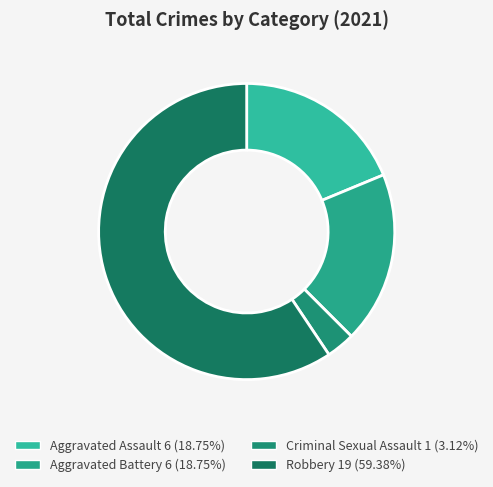

Combined, do Aggravated Battery and Criminal Sexual Assault account for over 50%?

No